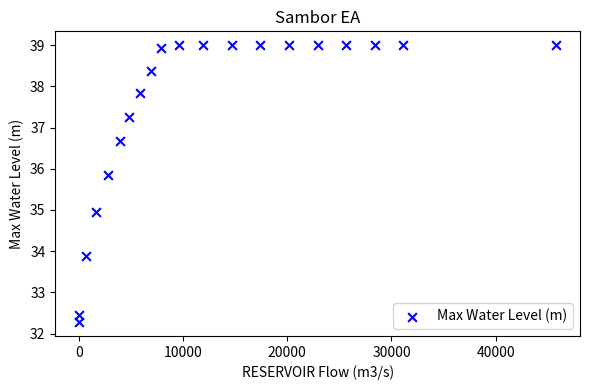

What is the range of X values (max minus min)?

45804.9